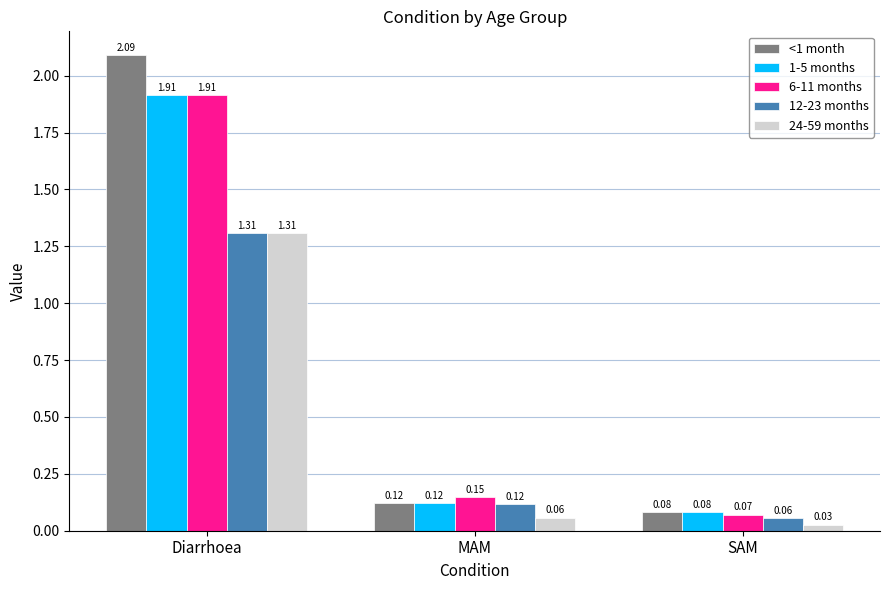

Where is 1-5 months nearest to the value 0?

SAM